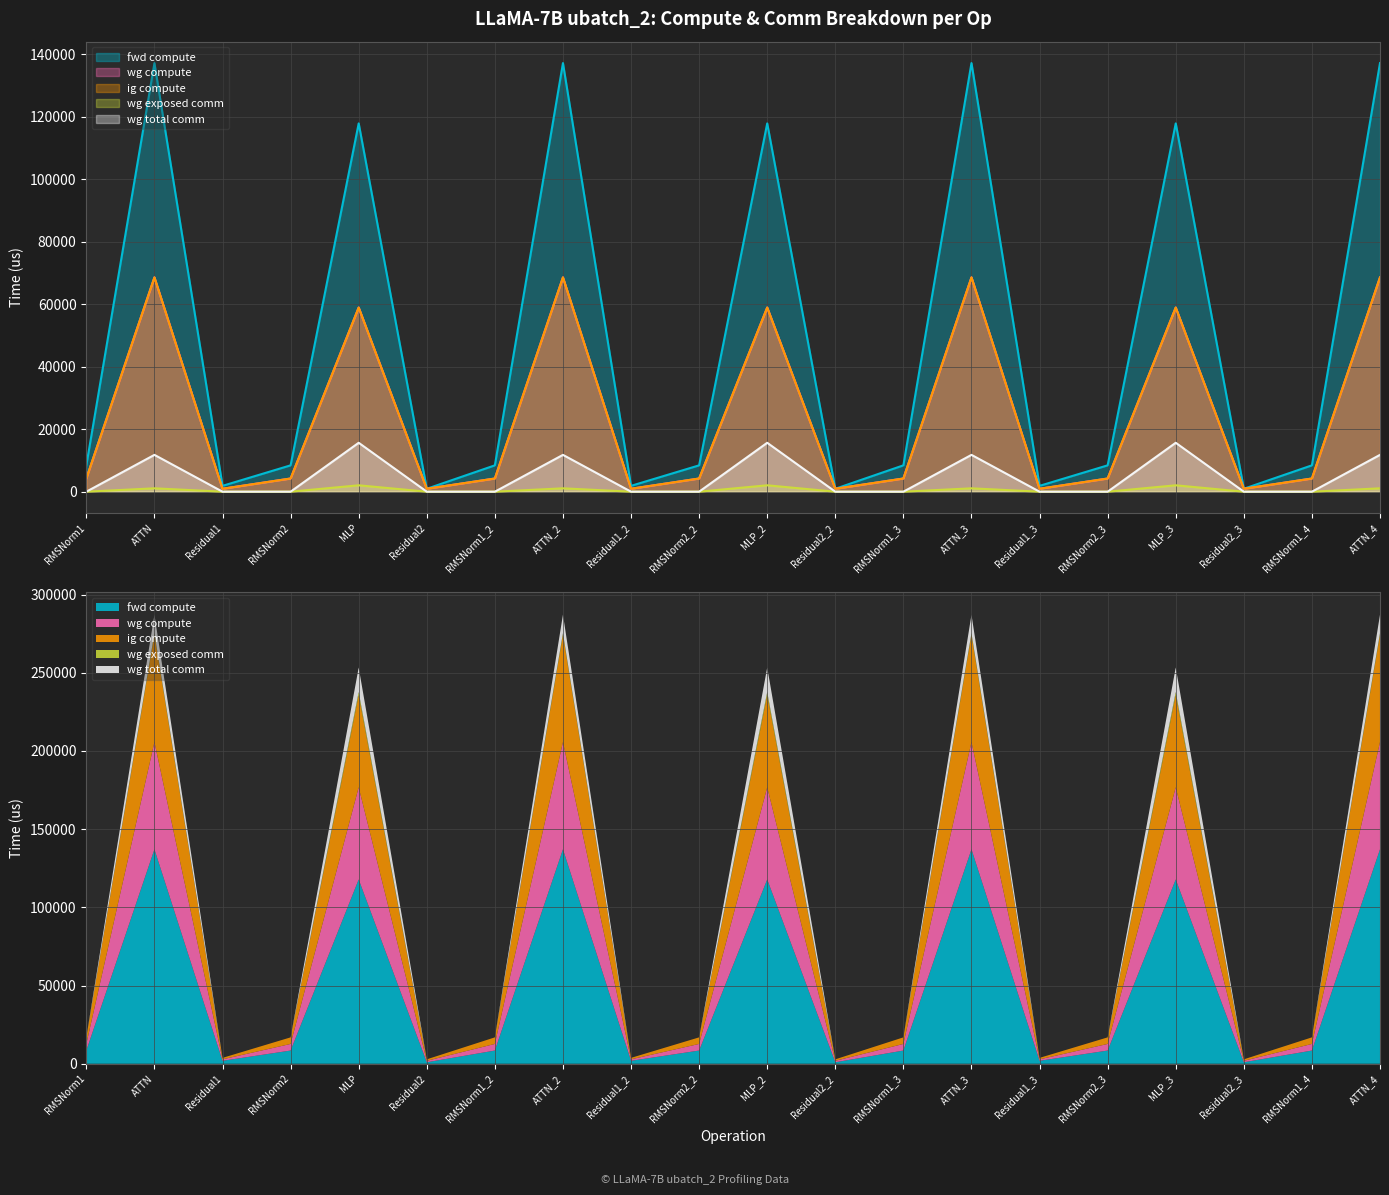

Does the chart display data point markers on the line(s)?

No